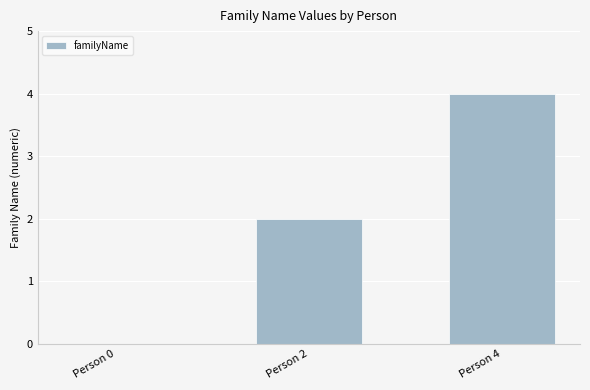

Which label corresponds to the largest value in the chart?

Person 4